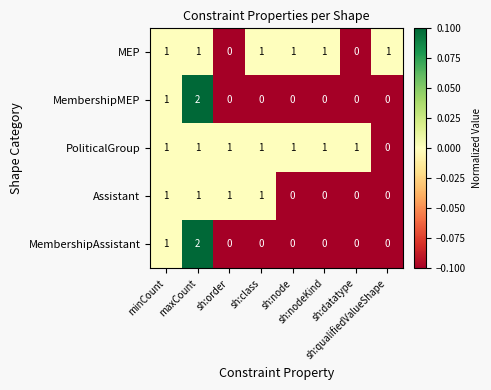

What is the sum of all PoliticalGroup values?

7